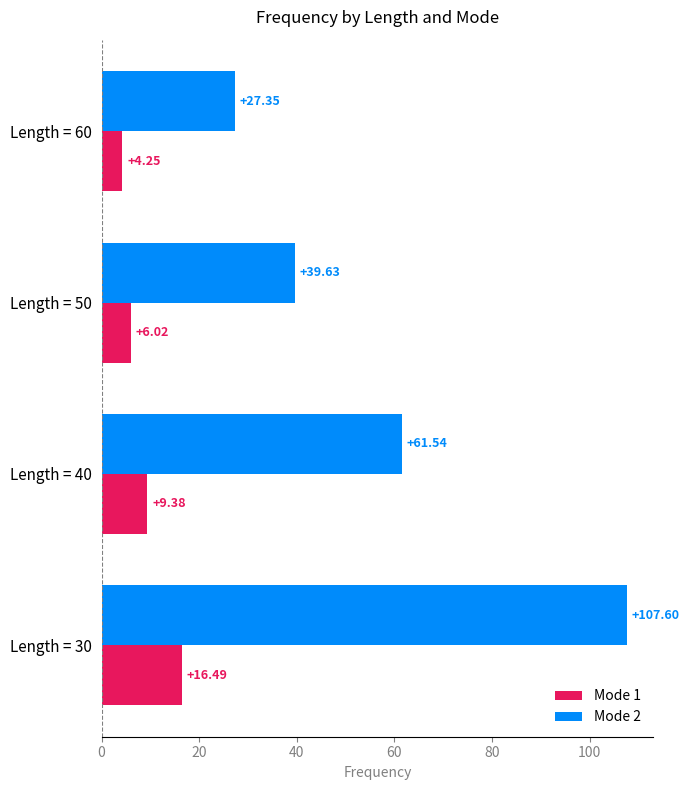

What is the sum of all Mode 1 values?

36.1